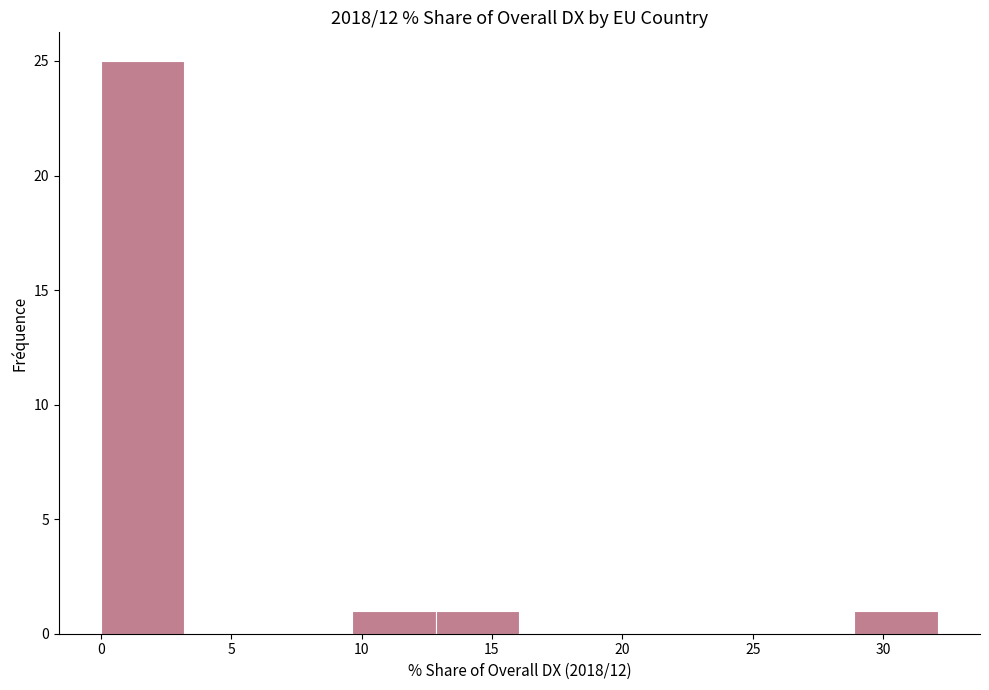

How tall is the bar that spans 0.0 to 3.0 on the x-axis? Neither the bar edges nor the heights are printed on the chart, so give them approximately, as read against the axes.

25